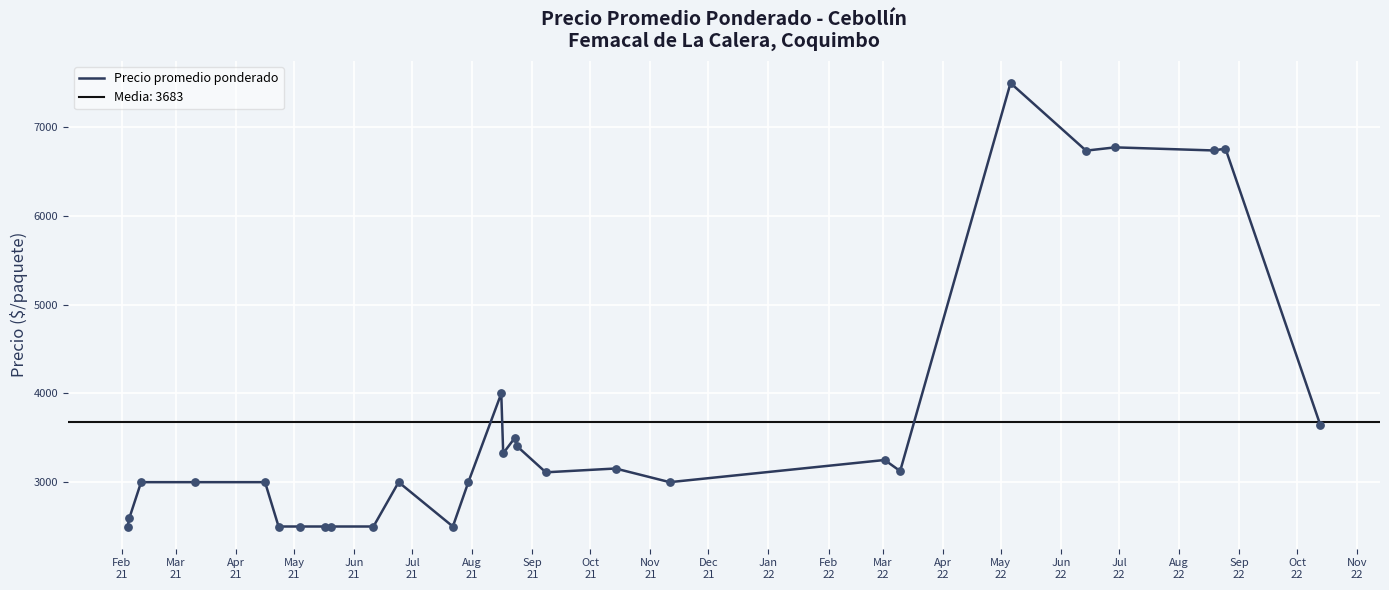

What is the highest value of the Precio promedio ponderado series?

7500